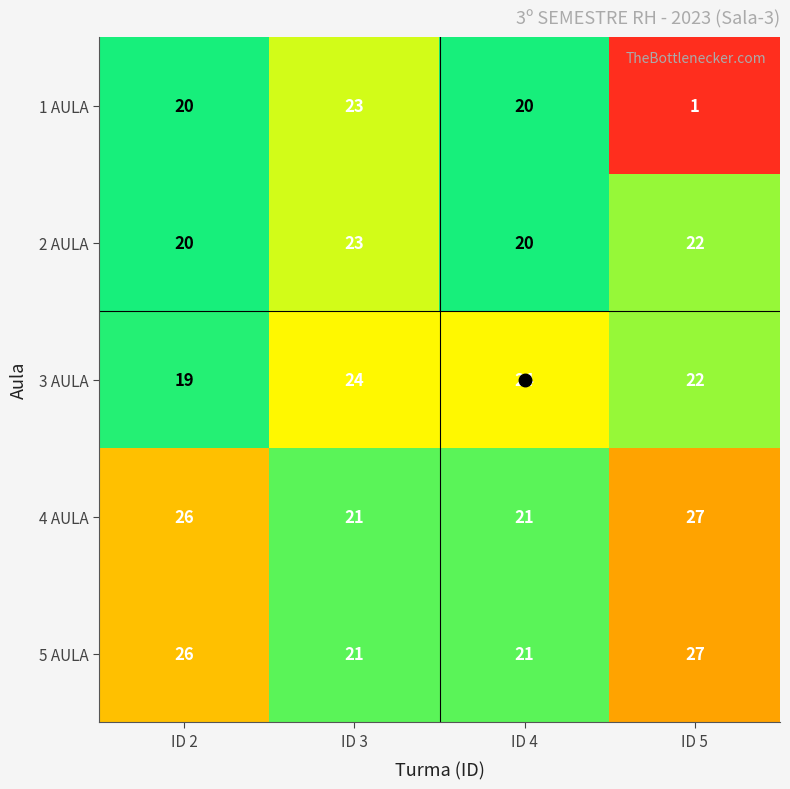

Which series has the largest range (max minus min)?

1 AULA